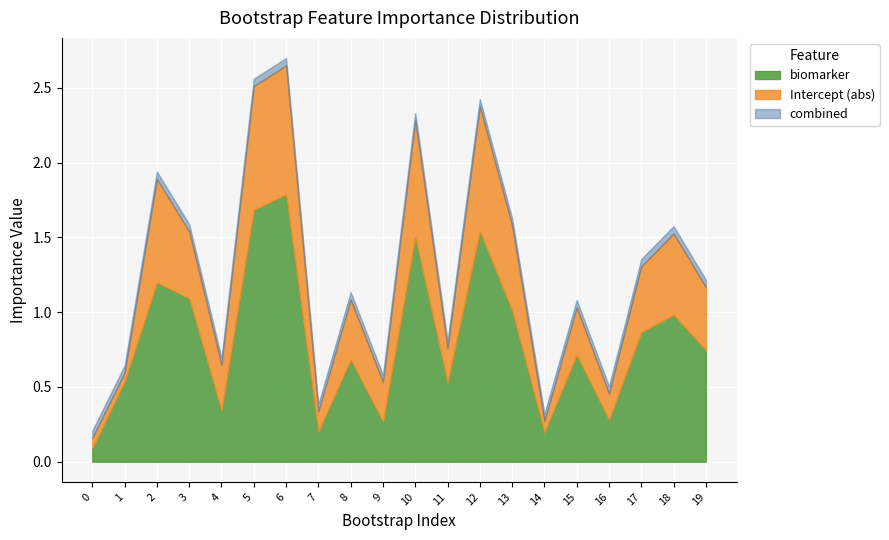

The combined series shows 0.5 at 14. True or false?

False